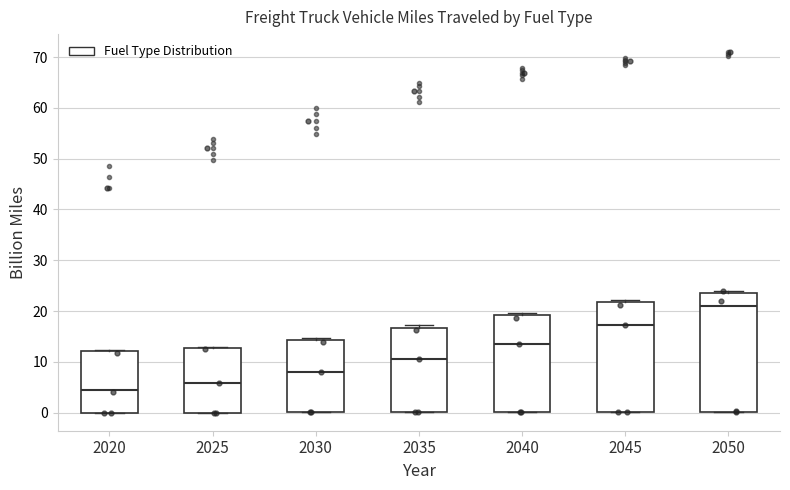

Which box has the lowest median line?

2020